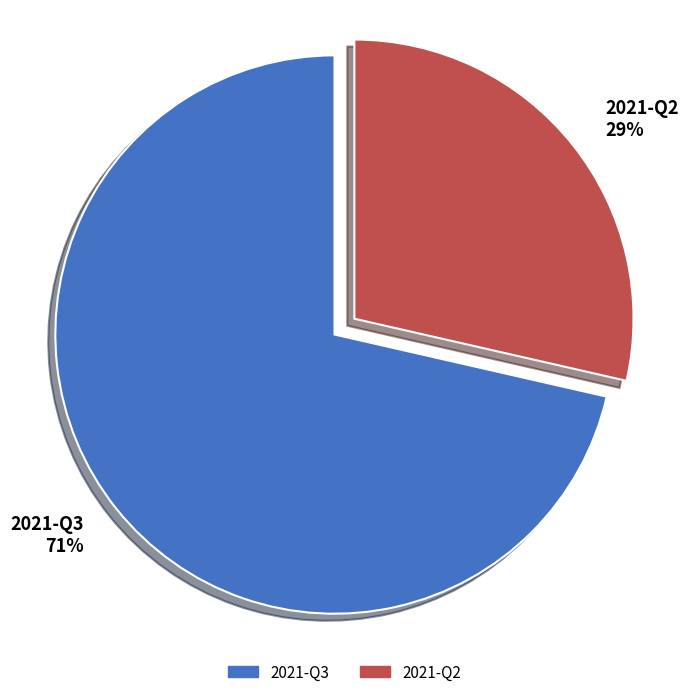

How many slices are in this pie chart?

2